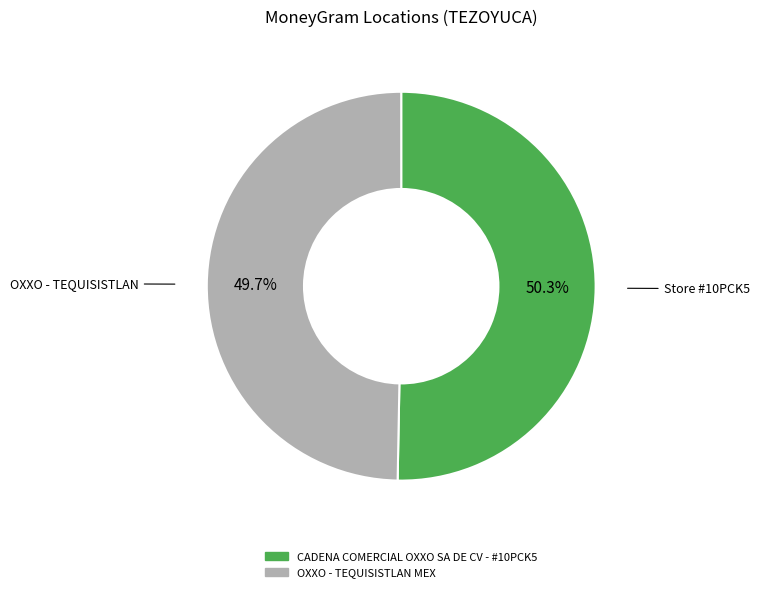

To the nearest percent, what percentage of the pie is CADENA COMERCIAL OXXO SA DE CV - #10PCK5?

50%